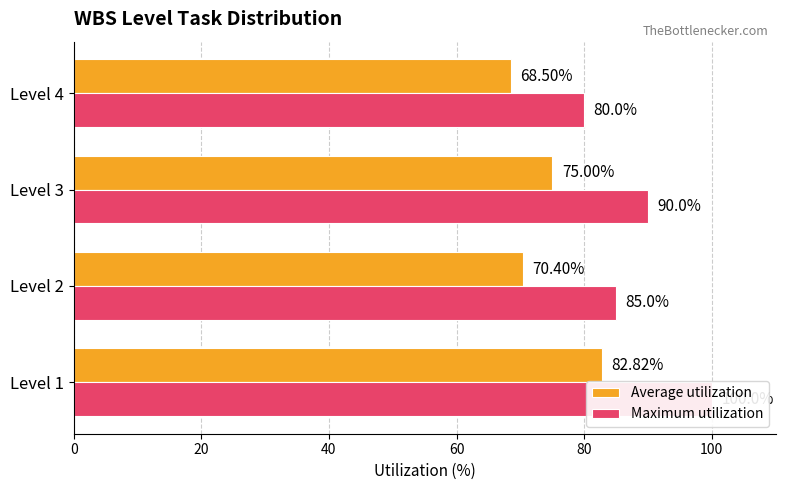

What is the sum of all Average utilization values?

296.7